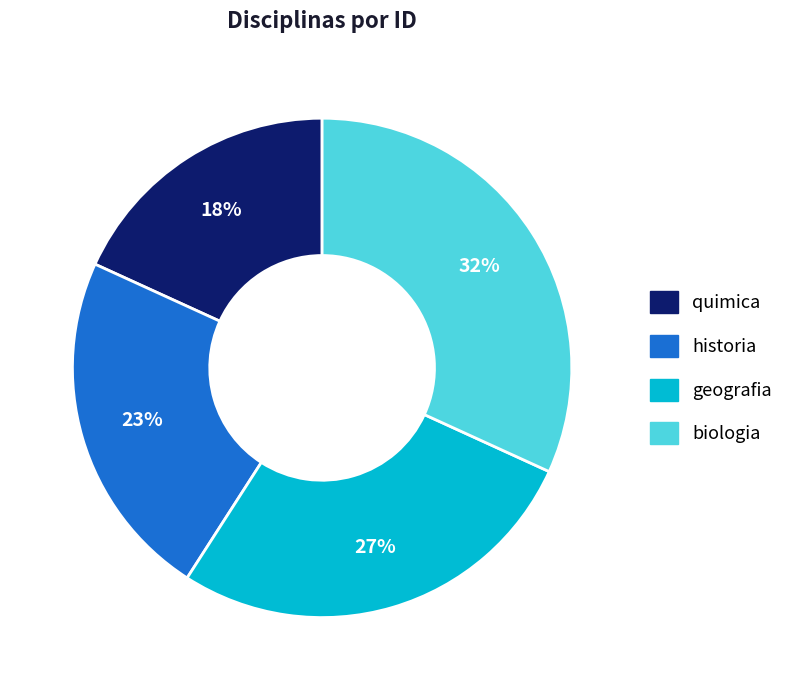

To the nearest percent, what is the difference between the largest and smallest slice percentages?

14%